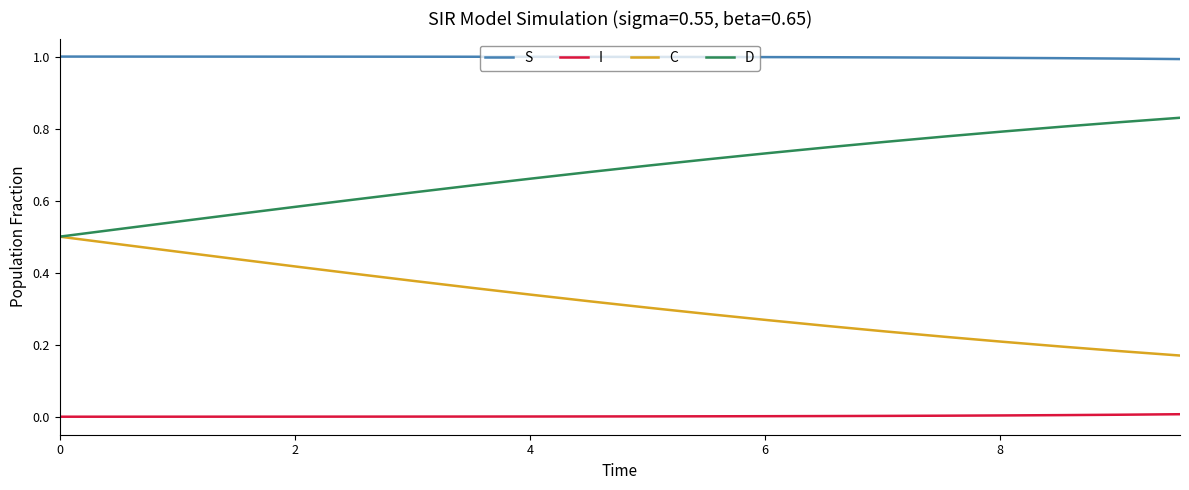

Which series has the largest total across all categories?

S